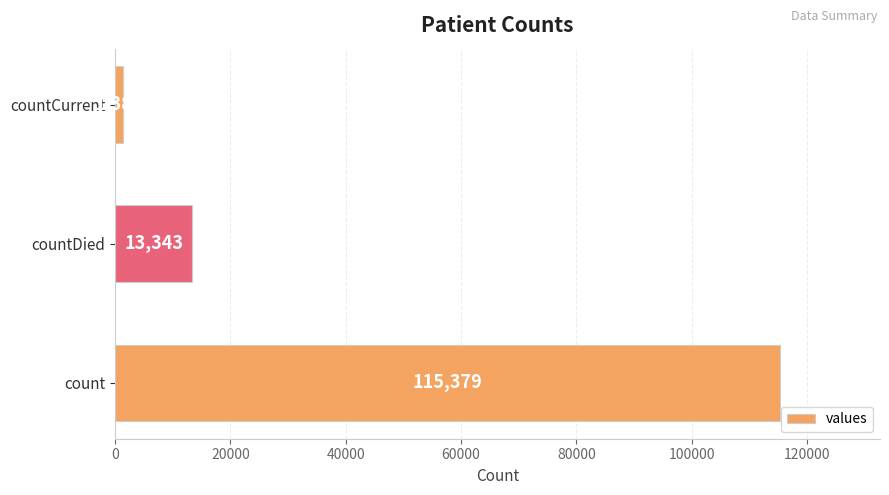

Is it true that the value at count is 207183?

False